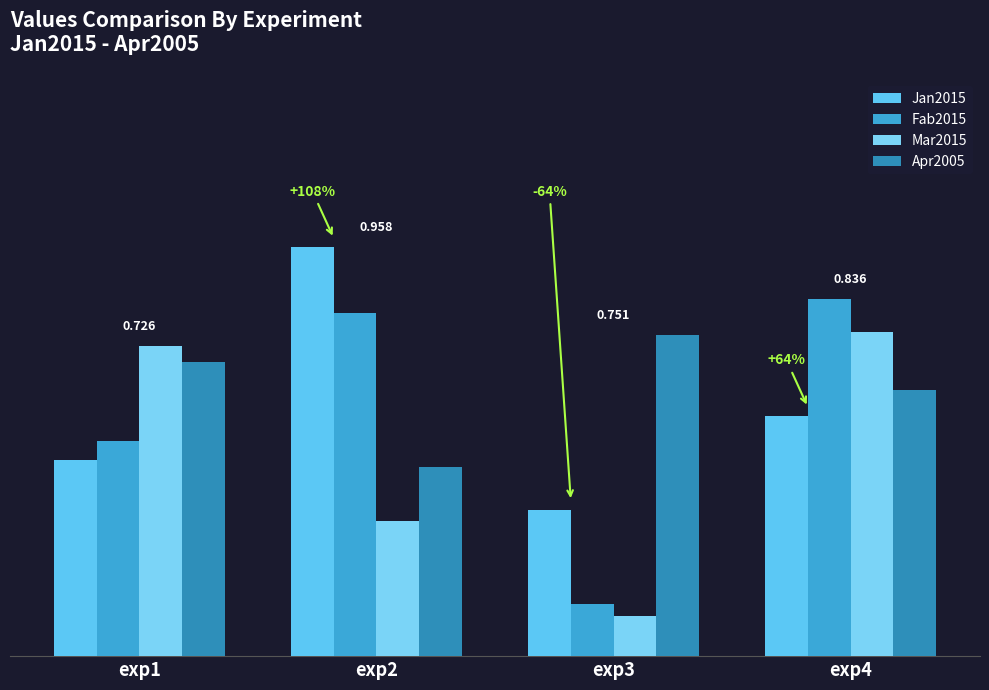

Are the bars grouped side by side (vs. stacked)?

Yes